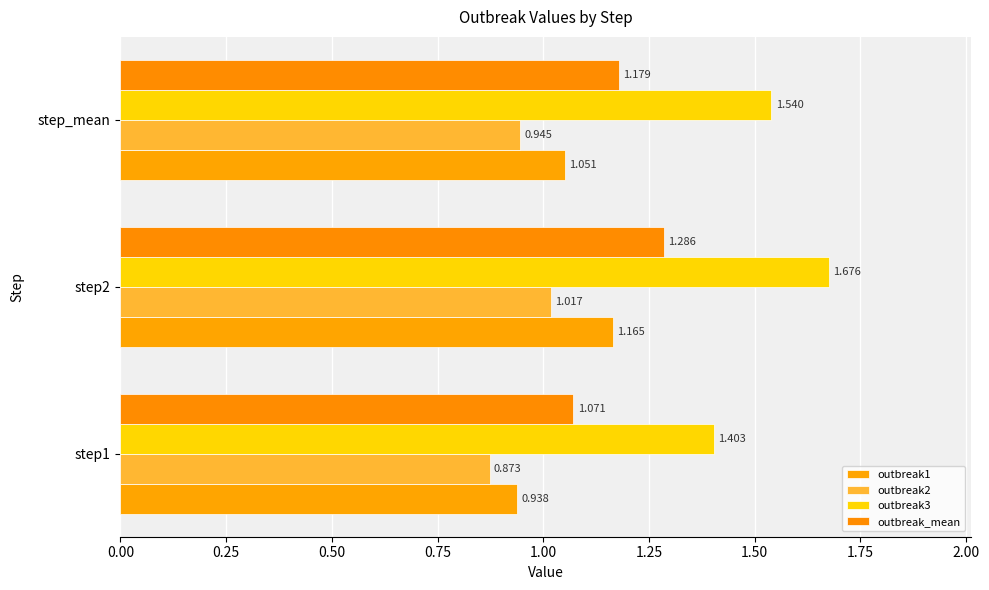

List the labels in order of outbreak2 value, smallest first.

step1, step_mean, step2